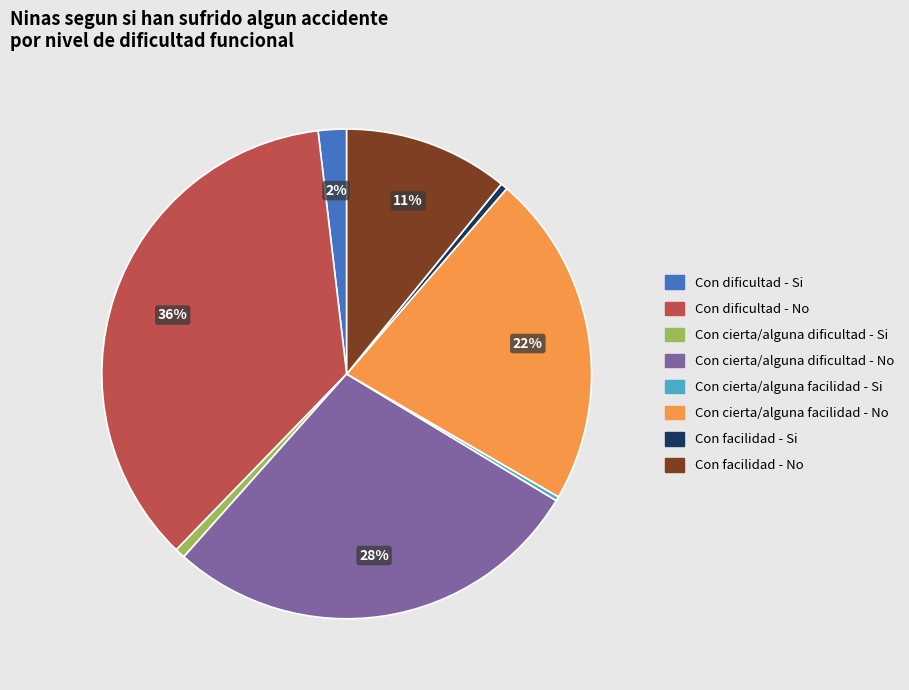

True or false: Con cierta/alguna dificultad - No accounts for 22% of the total.

False